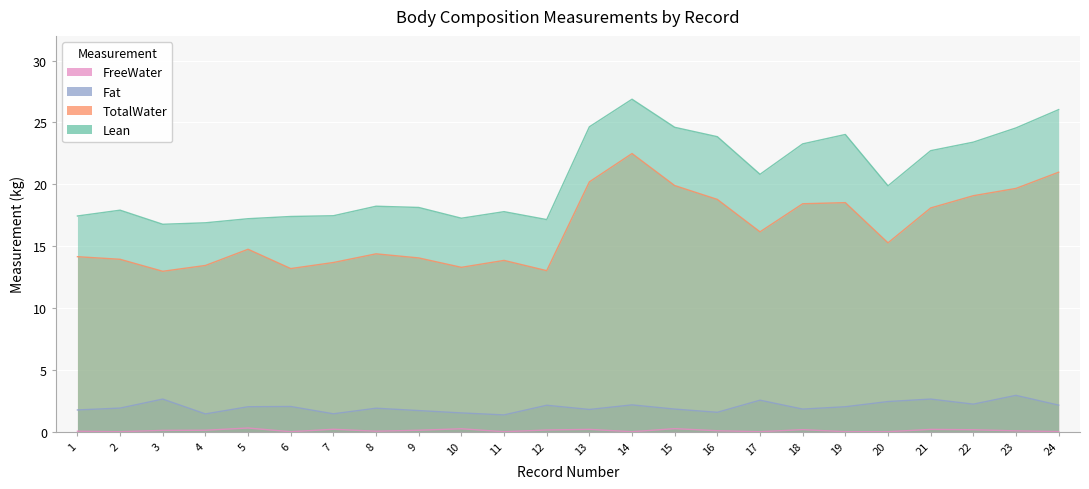

Which series has the widest spread of values?

Lean